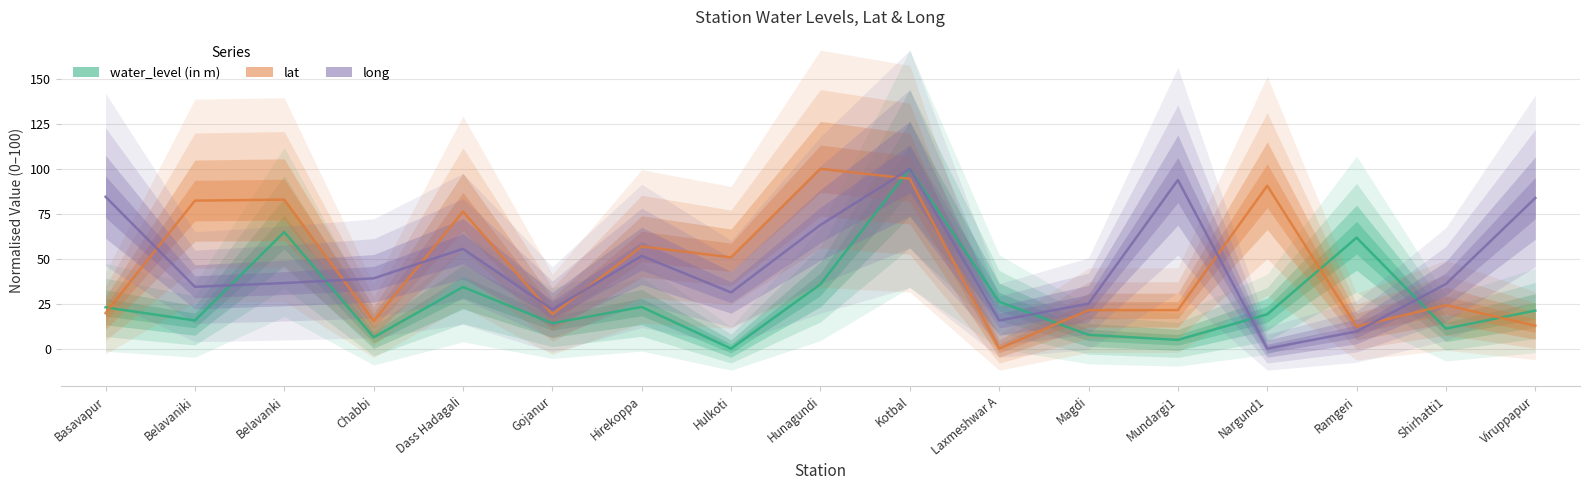

Which series has the widest spread of values?

water_level (in m)